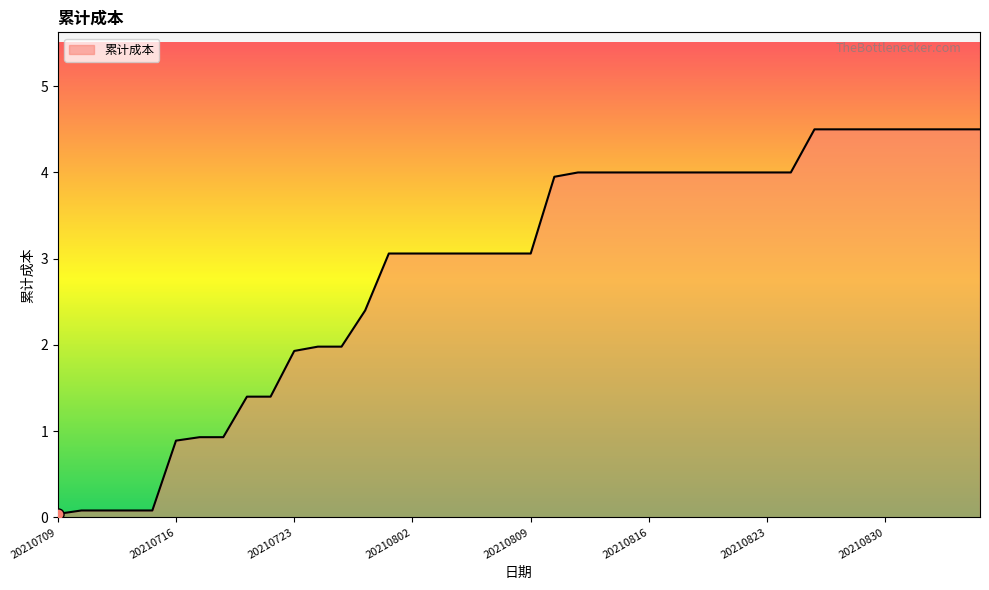

What is the maximum value shown in the chart?

4.5